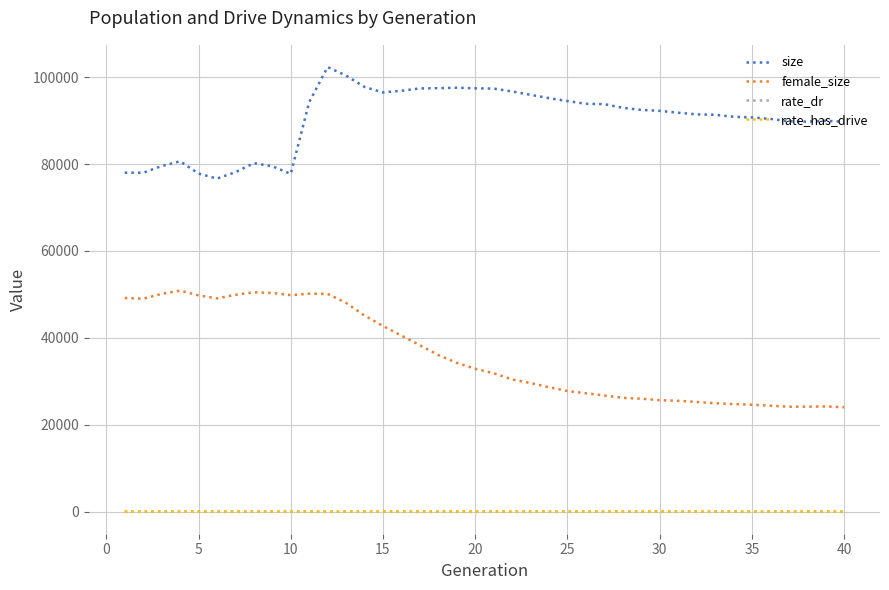

Count the rate_has_drive values in the range 0 to 1.

40